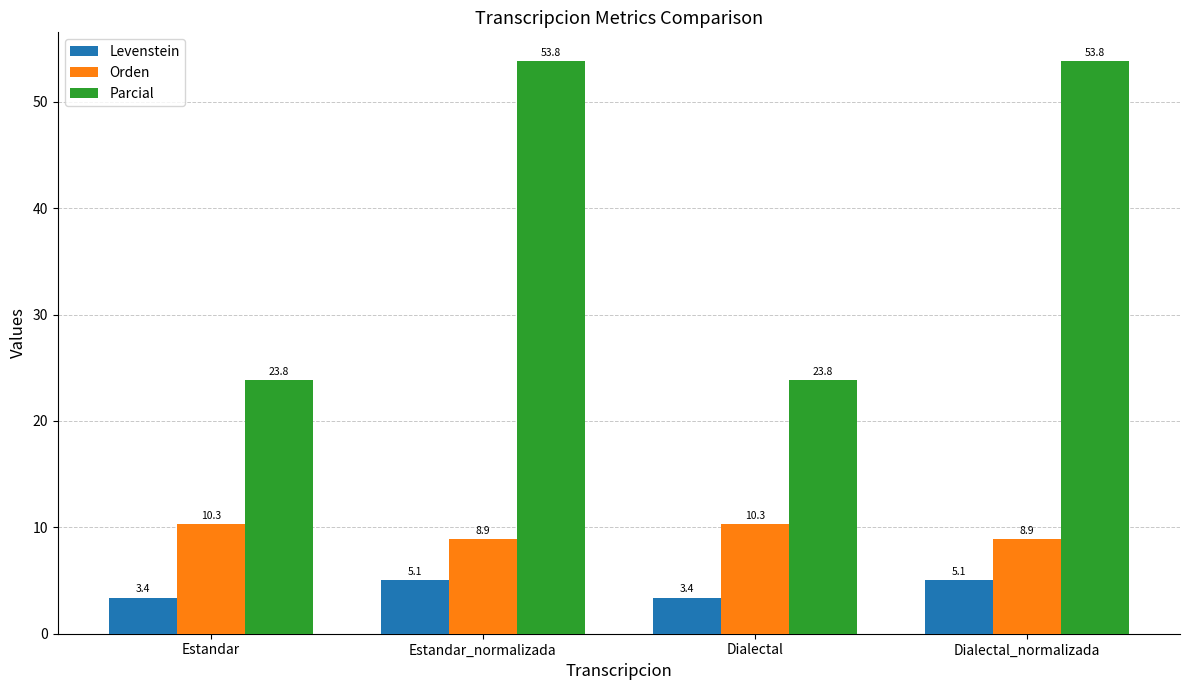

What is the average value of the Levenstein series?

4.2